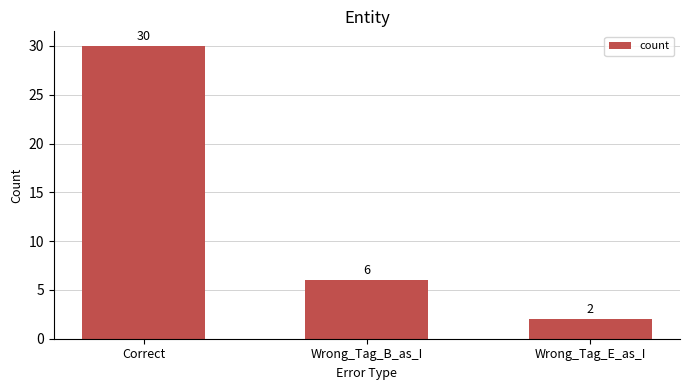

Reading left to right, transcribe all the data shown in this chart.

Correct=30	Wrong_Tag_B_as_I=6	Wrong_Tag_E_as_I=2